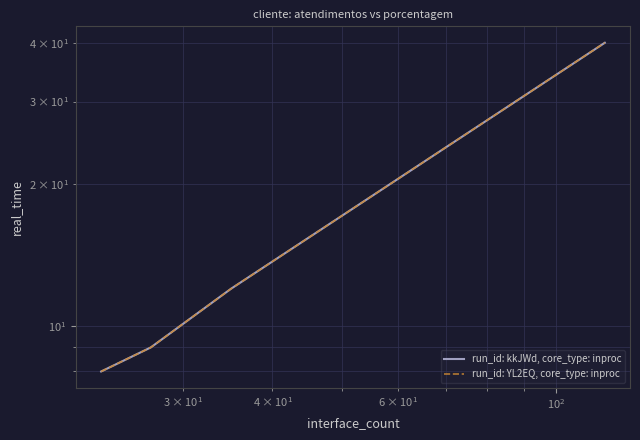

What is the value of the run_id: YL2EQ, core_type: inproc point at the 3rd from the left?

12